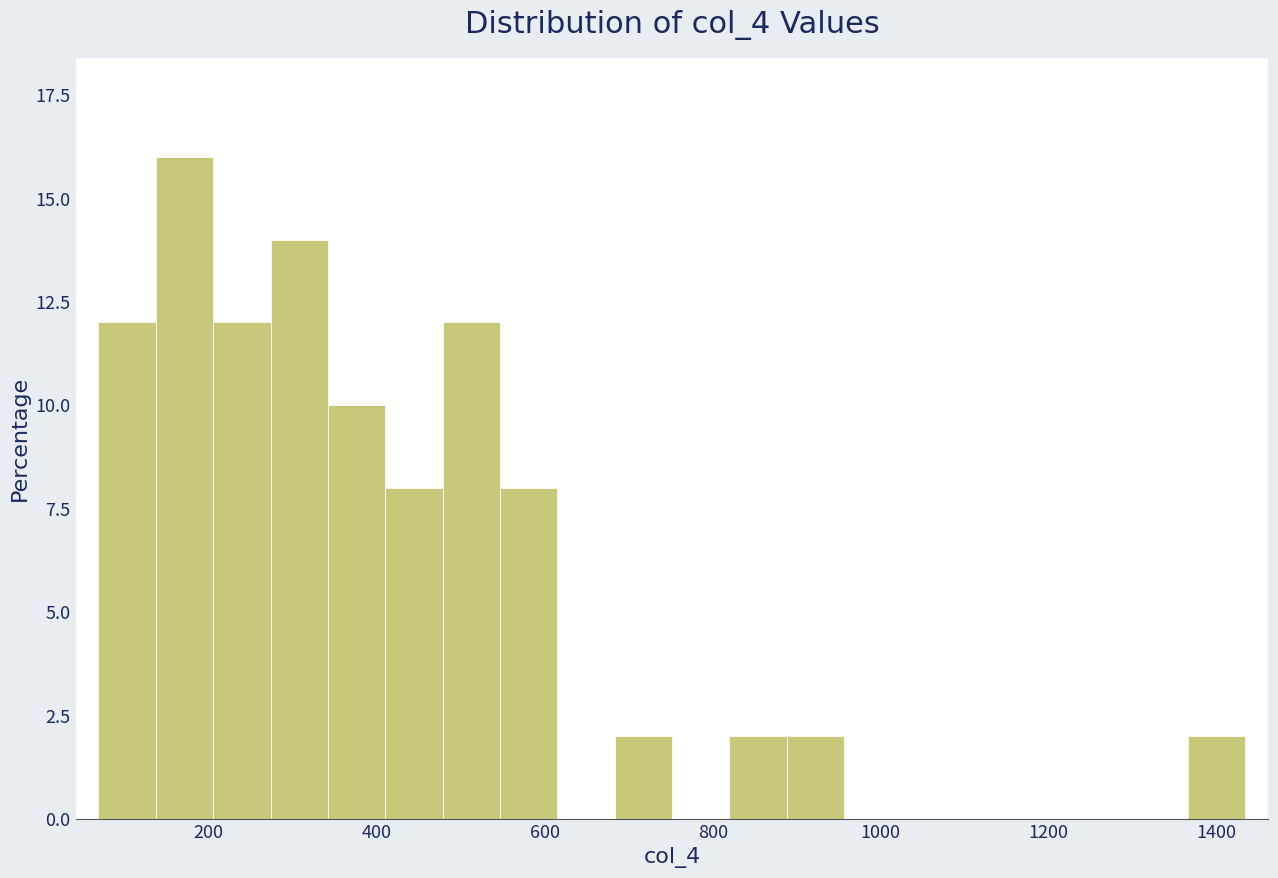

Around what value on the x-axis is the tallest bar? Give the approximate position of its centre, as read against the axis.

180